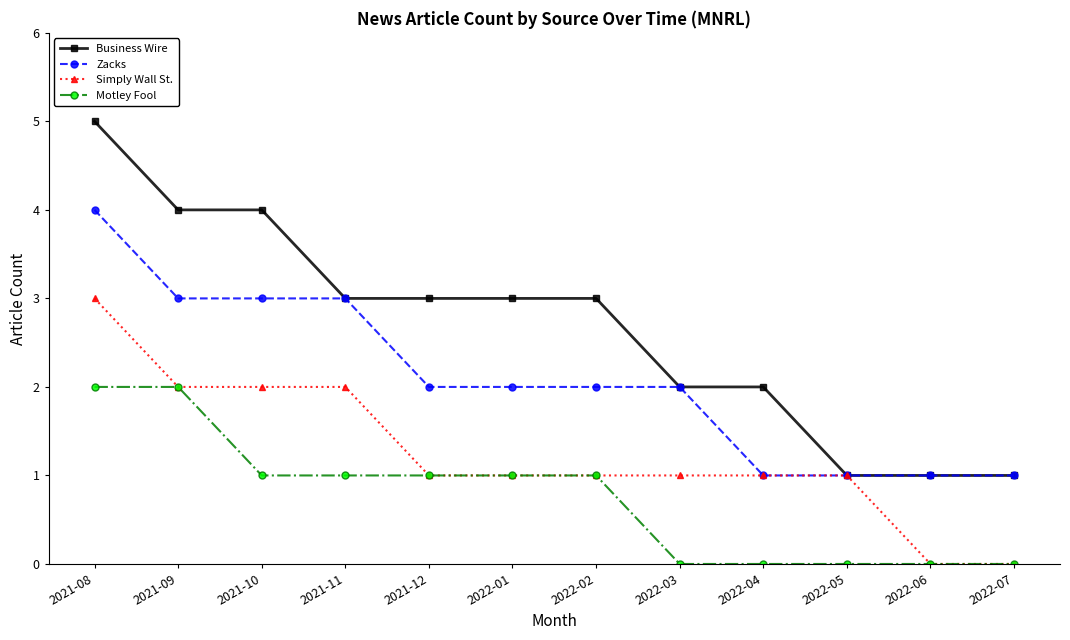

How many series are shown in this chart?

4